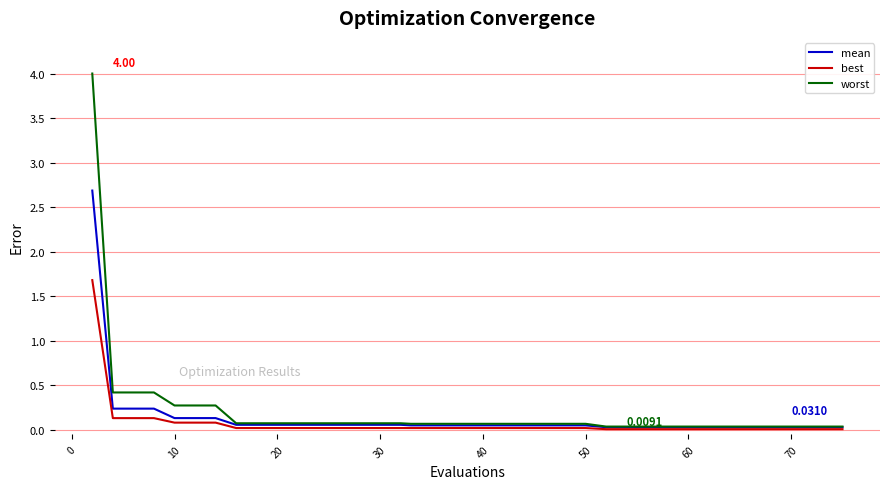

List the series in order of their peak value, lowest first.

best, mean, worst